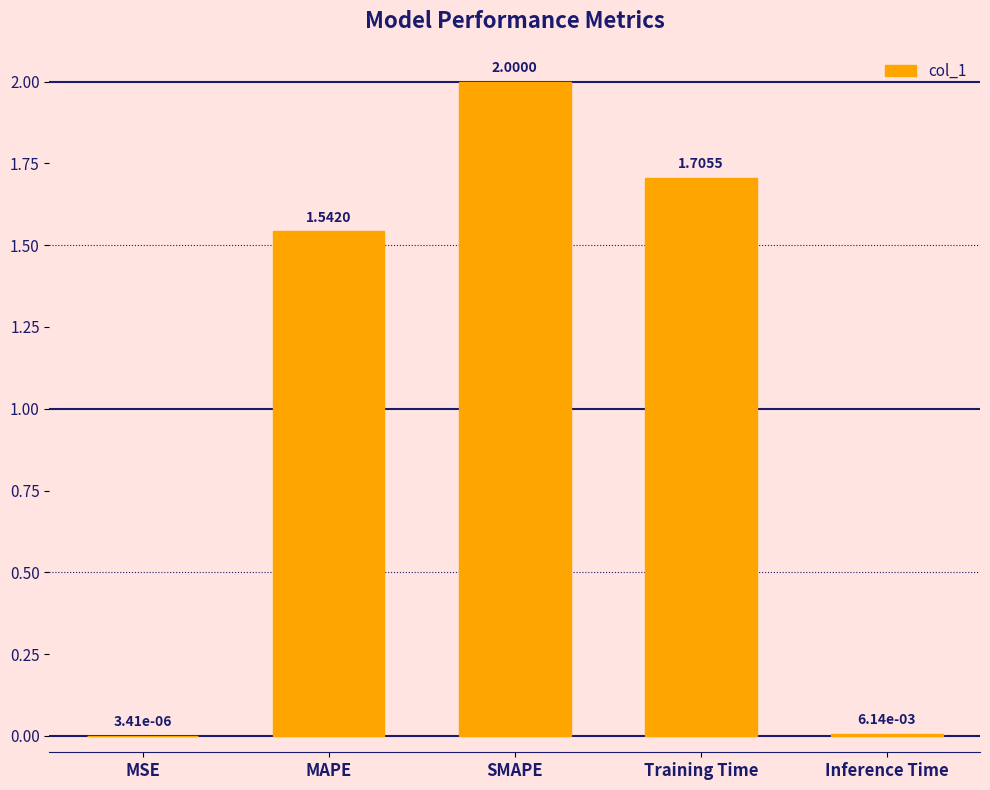

Which label corresponds to the largest value in the chart?

SMAPE